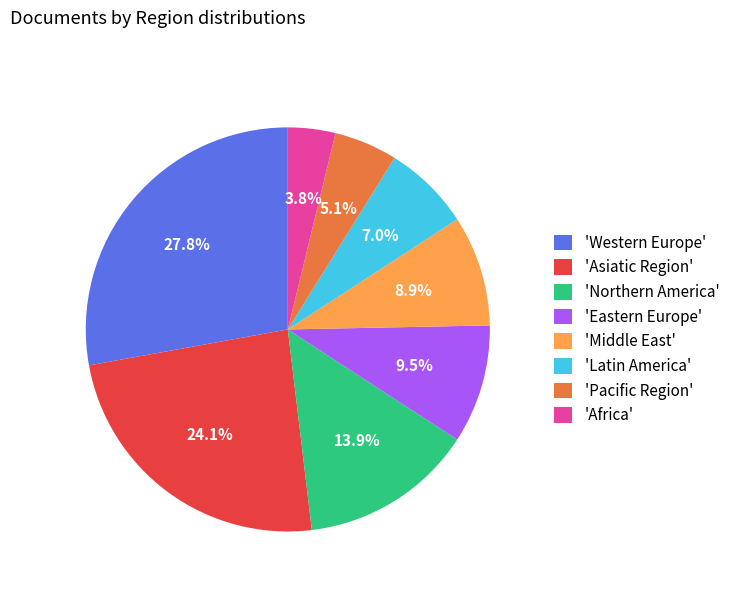

Rank the categories by value from lowest to highest.

'Africa', 'Pacific Region', 'Latin America', 'Middle East', 'Eastern Europe', 'Northern America', 'Asiatic Region', 'Western Europe'